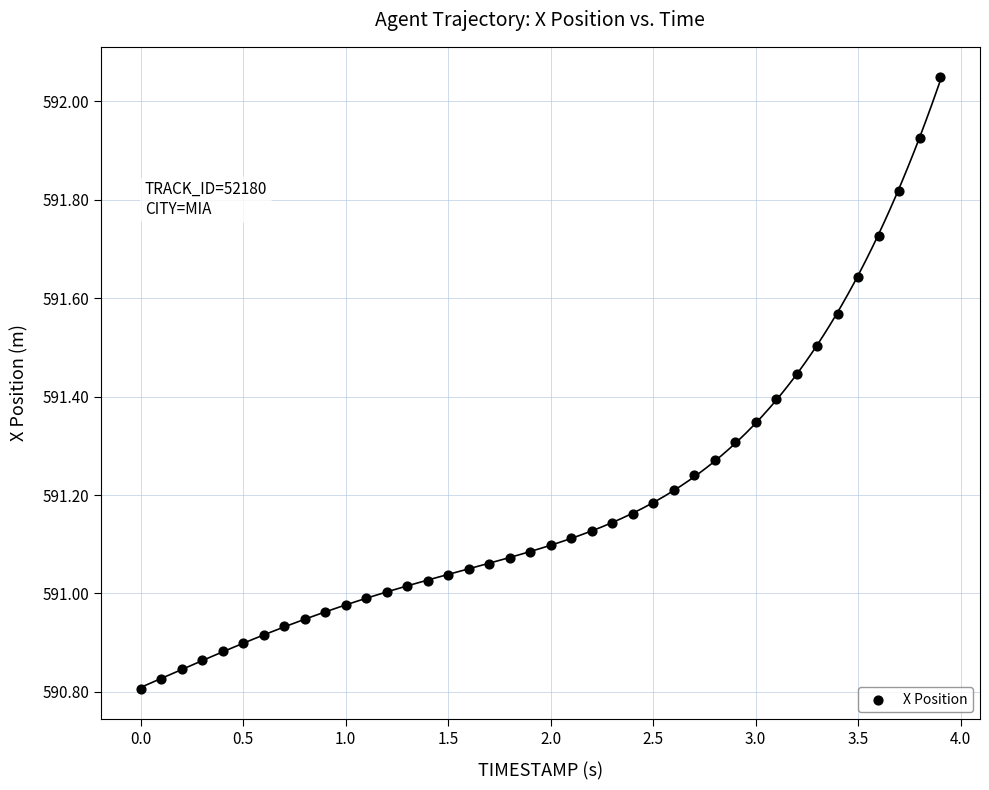

What is the range of Y values (max minus min)?

1.2